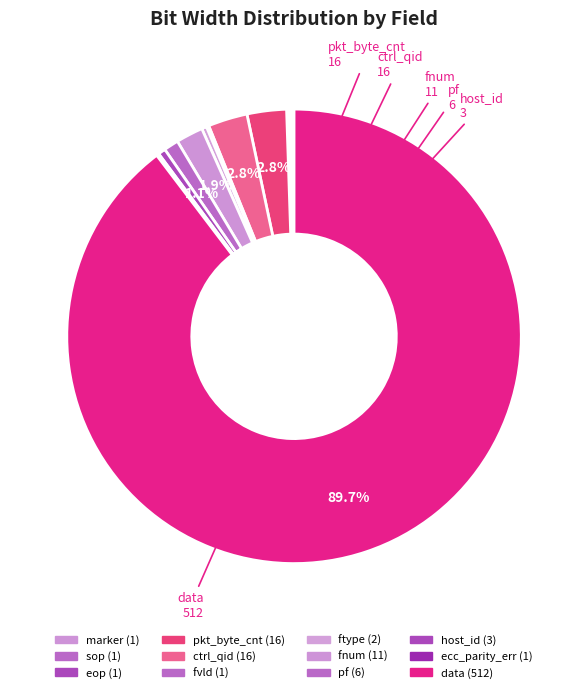

How many segments does this pie chart have?

12